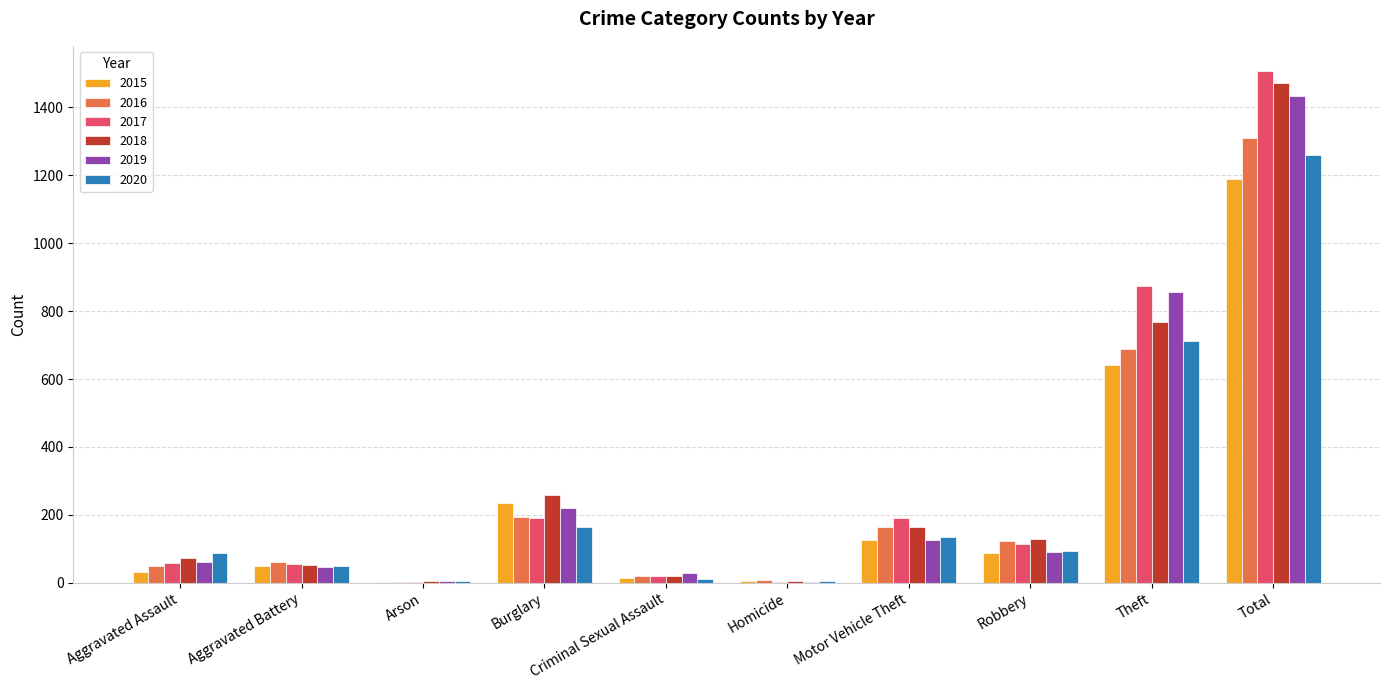

What is the sum of all 2015 values?

2380